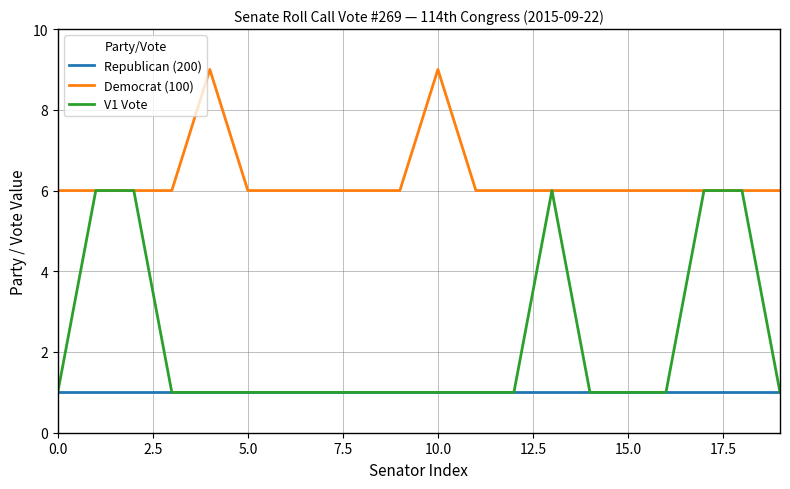

Which series has the largest range (max minus min)?

V1 Vote